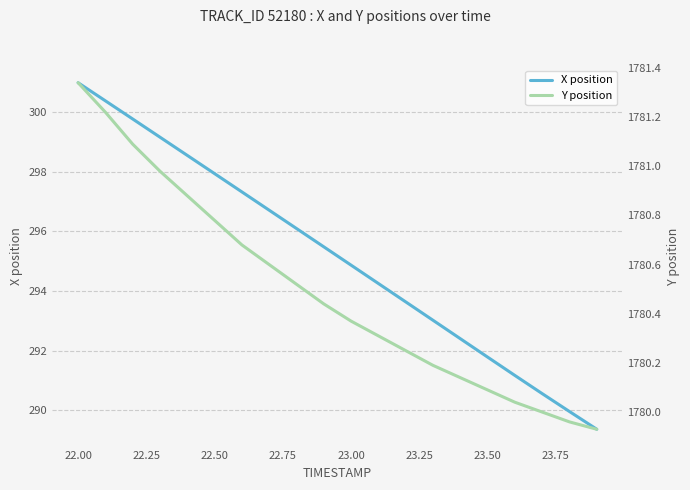

At which label is X position closest to 295?

23.00